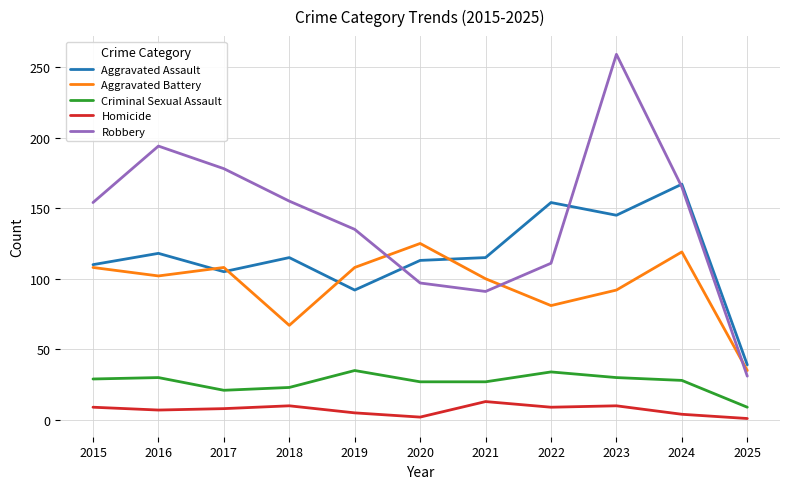

Is the value of Criminal Sexual Assault at 2021 greater than the value of Robbery at 2016?

No